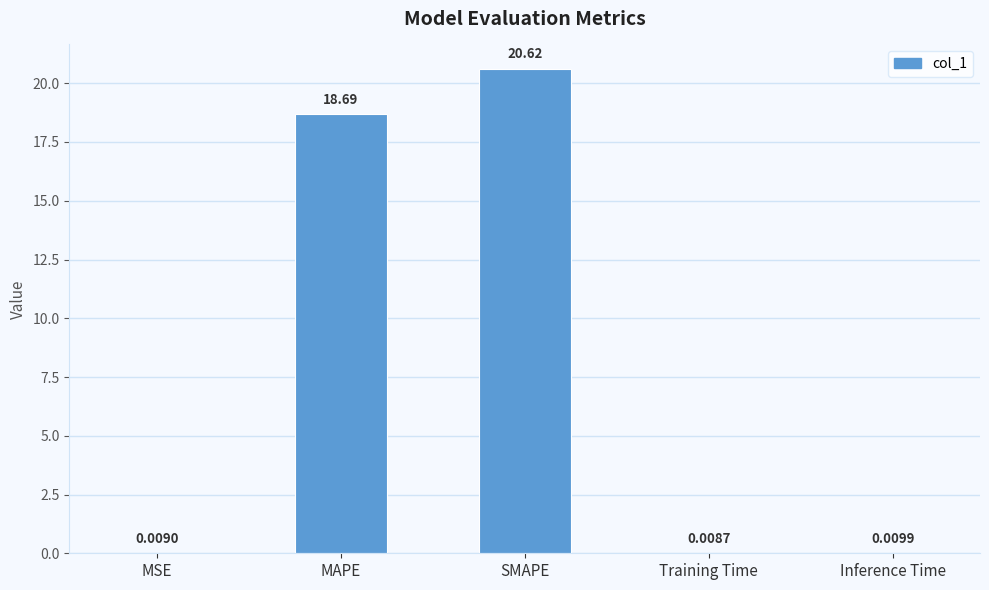

What is the change in value from SMAPE to Training Time?

-20.6